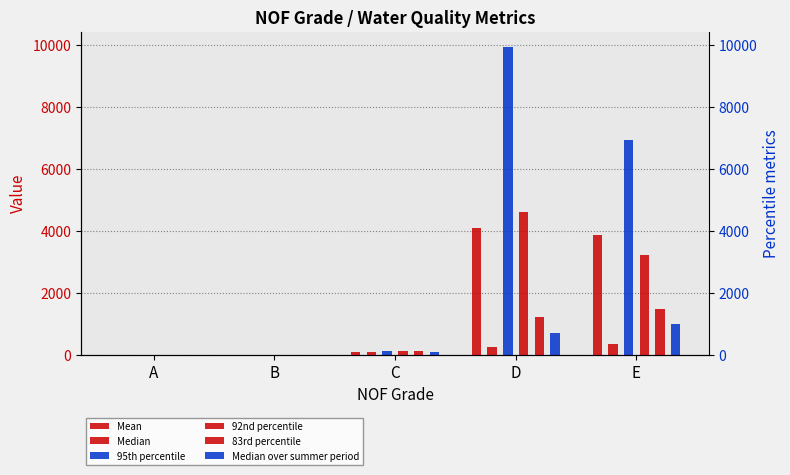

What are all the series names shown in the legend?

Mean, Median, 95th percentile, 92nd percentile, 83rd percentile, Median over summer period